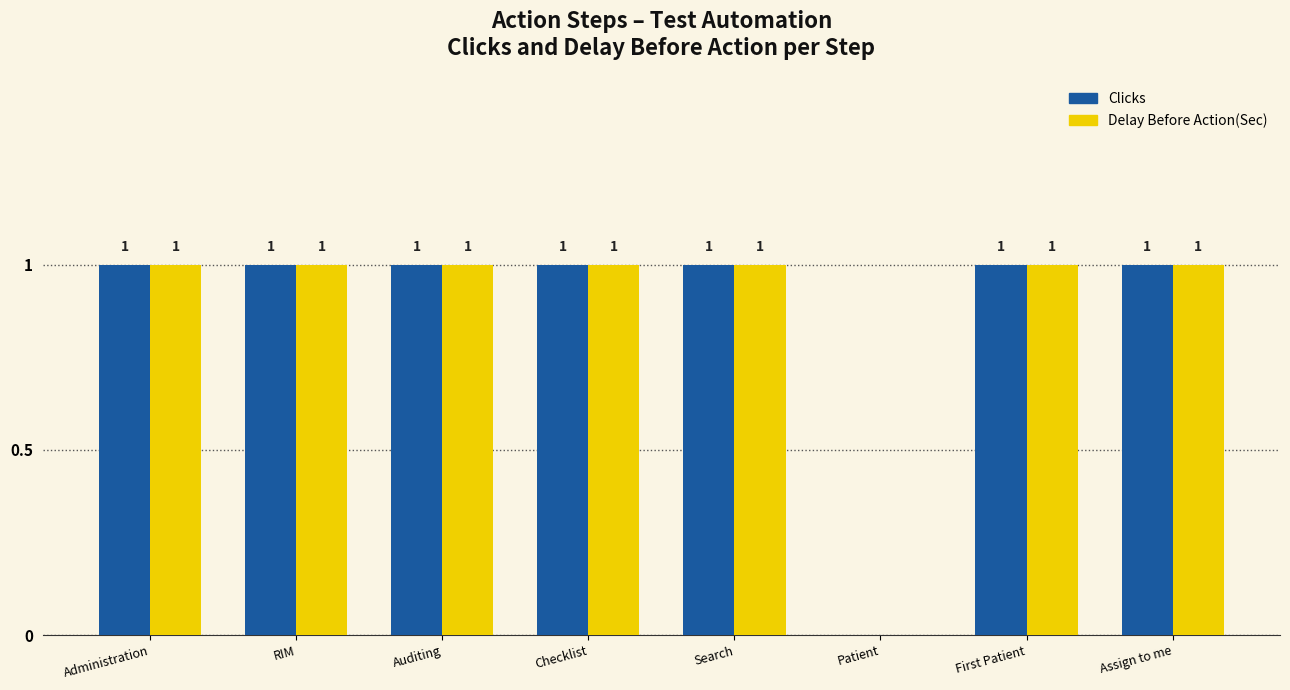

What is the sum of all Delay Before Action(Sec) values?

7